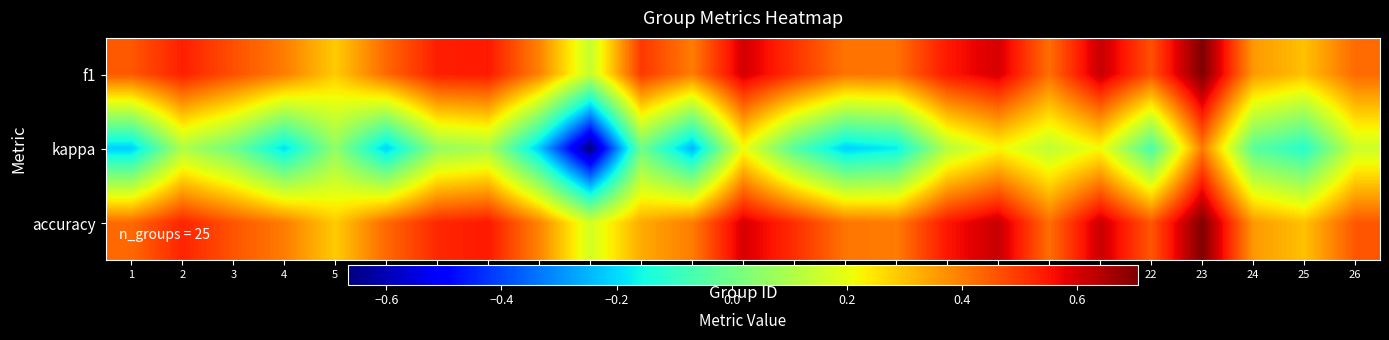

Reading left to right, what are all the values shown in this chart?

f1: 1=0.5	2=0.5	3=0.5	4=0.4	5=0.3	6=0.4	7=0.5	8=0.5	9=0.4	10=0.1	11=0.5	12=0.4	13=0.6	14=0.5	15=0.4	16=0.4	17=0.5	18=0.6	19=0.4	21=0.6	22=0.5	23=0.7	24=0.4	25=0.3	26=0.4
kappa: 1=-0.2	2=0.1	3=0.0	4=-0.2	5=0.1	6=-0.2	7=0.1	8=0.1	9=-0.2	10=-0.7	11=0.0	12=-0.2	13=0.2	14=-0.0	15=-0.2	16=-0.2	17=0.1	18=0.2	19=0.1	21=0.2	22=-0.1	23=0.4	24=-0.0	25=-0.1	26=0.2
accuracy: 1=0.4	2=0.5	3=0.5	4=0.4	5=0.3	6=0.4	7=0.5	8=0.5	9=0.4	10=0.2	11=0.3	12=0.4	13=0.6	14=0.5	15=0.4	16=0.4	17=0.6	18=0.6	19=0.4	21=0.6	22=0.5	23=0.7	24=0.4	25=0.3	26=0.5